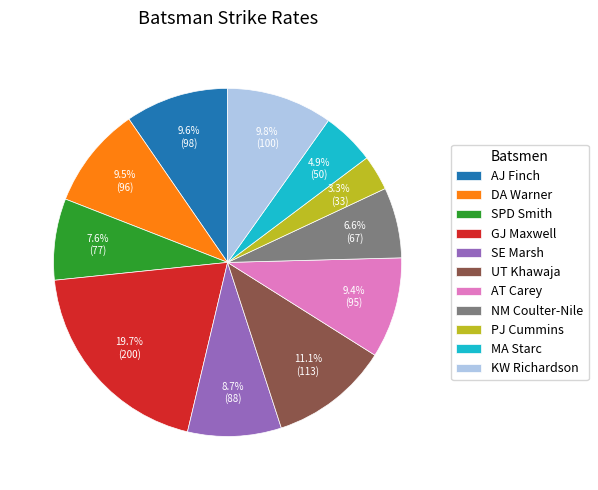

Does DA Warner represent more than half of the total?

No